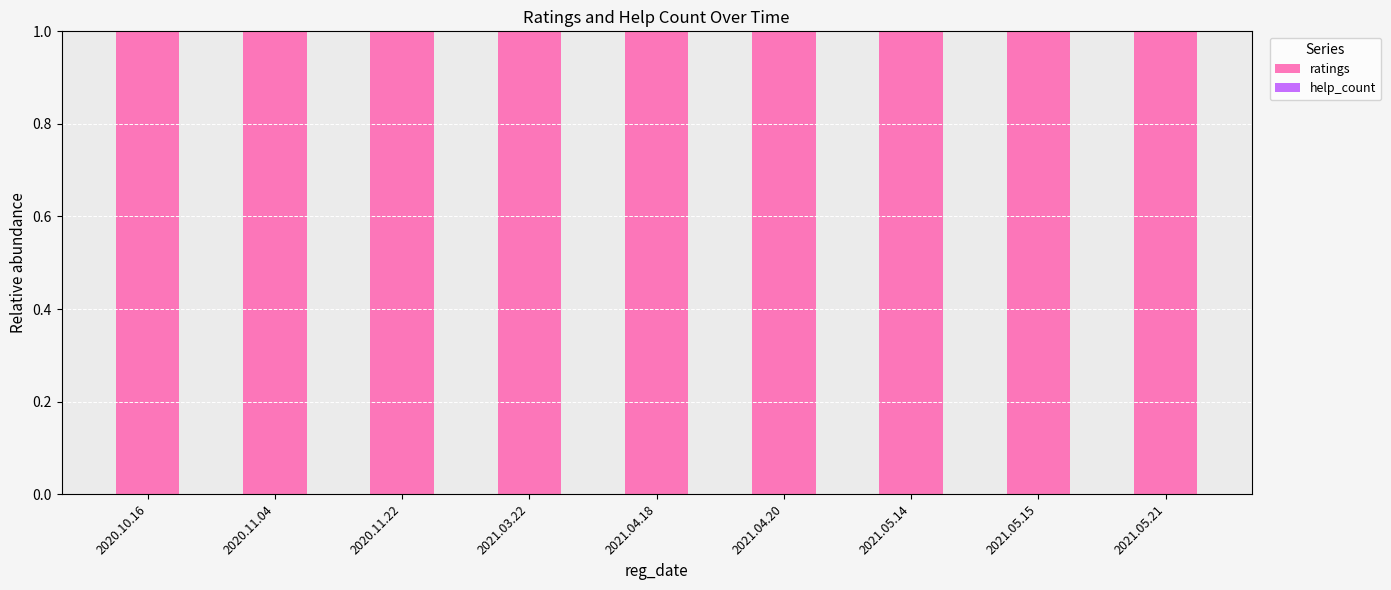

What is the lowest value of the ratings series?

1